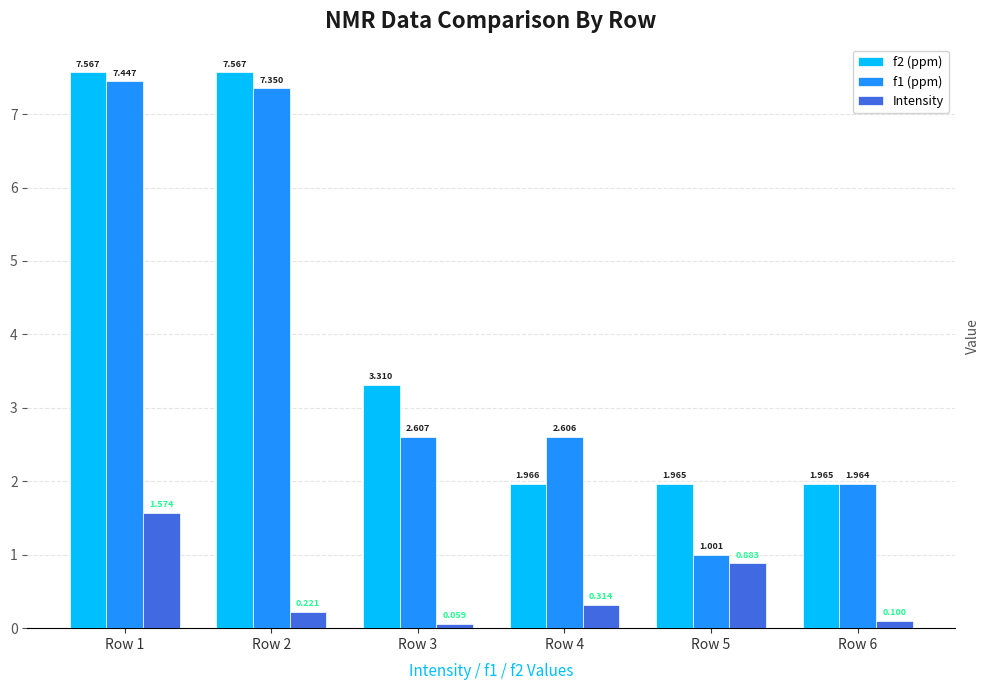

List the series in order of their peak value, lowest first.

Intensity, f1 (ppm), f2 (ppm)